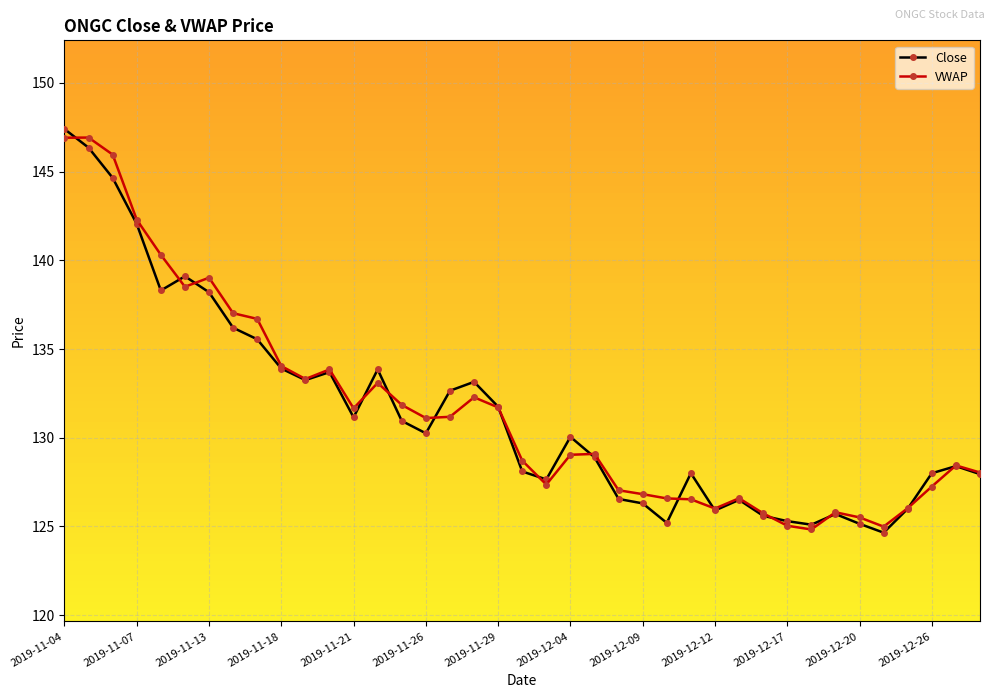

What is the minimum value for VWAP?

124.8